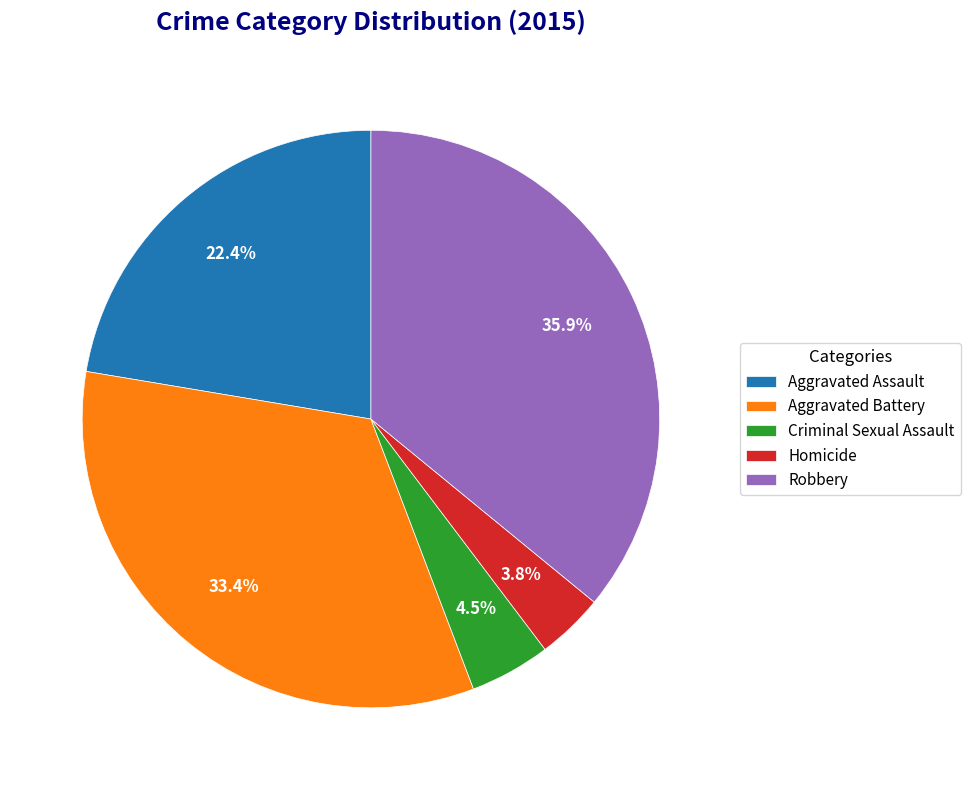

Does any single category account for the majority?

No